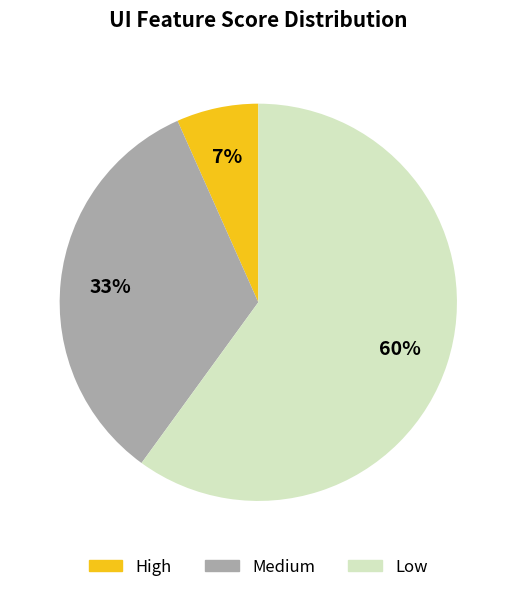

To the nearest percent, what is the average slice percentage?

33%